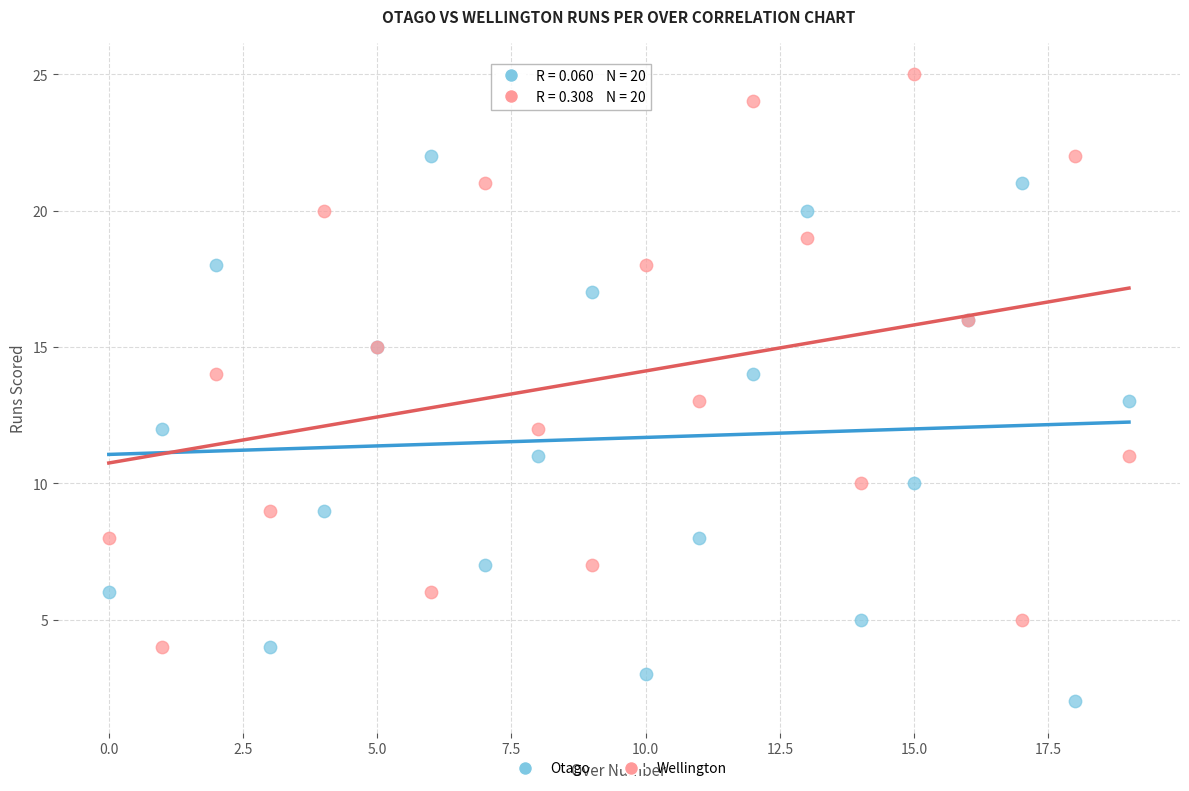

Which series reaches the maximum Y coordinate?

Wellington